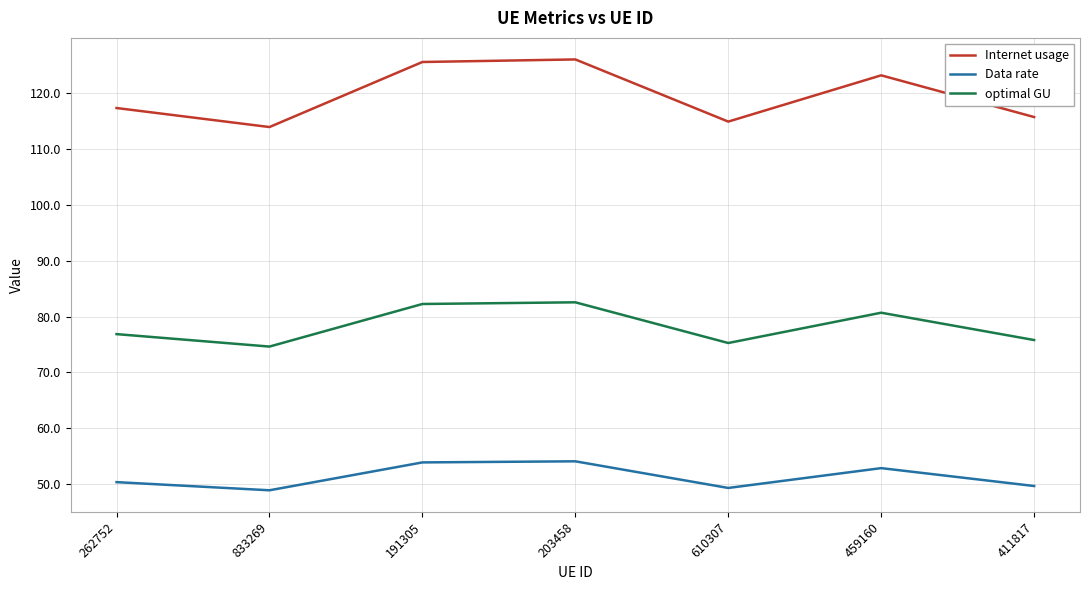

Does the chart have visible grid lines?

Yes